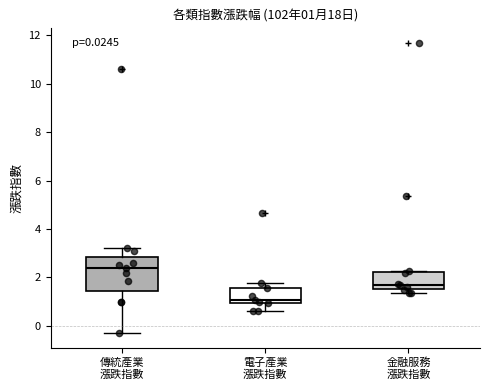

Which box is the tallest, from its lower edge to its upper edge?

傳統產業 漲跌指數